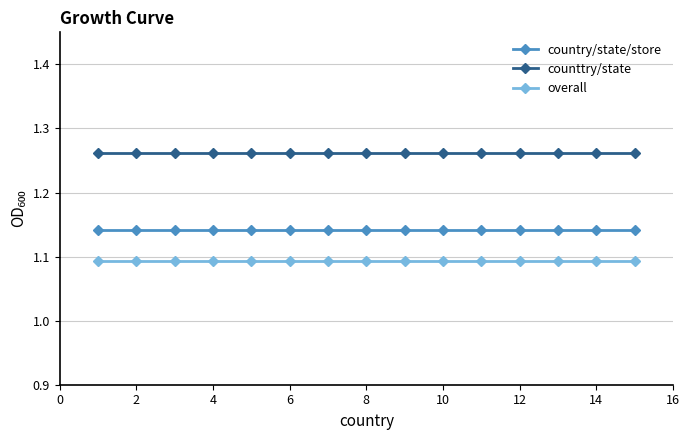

Rank the series by their maximum value, from lowest to highest.

overall, country/state/store, counttry/state